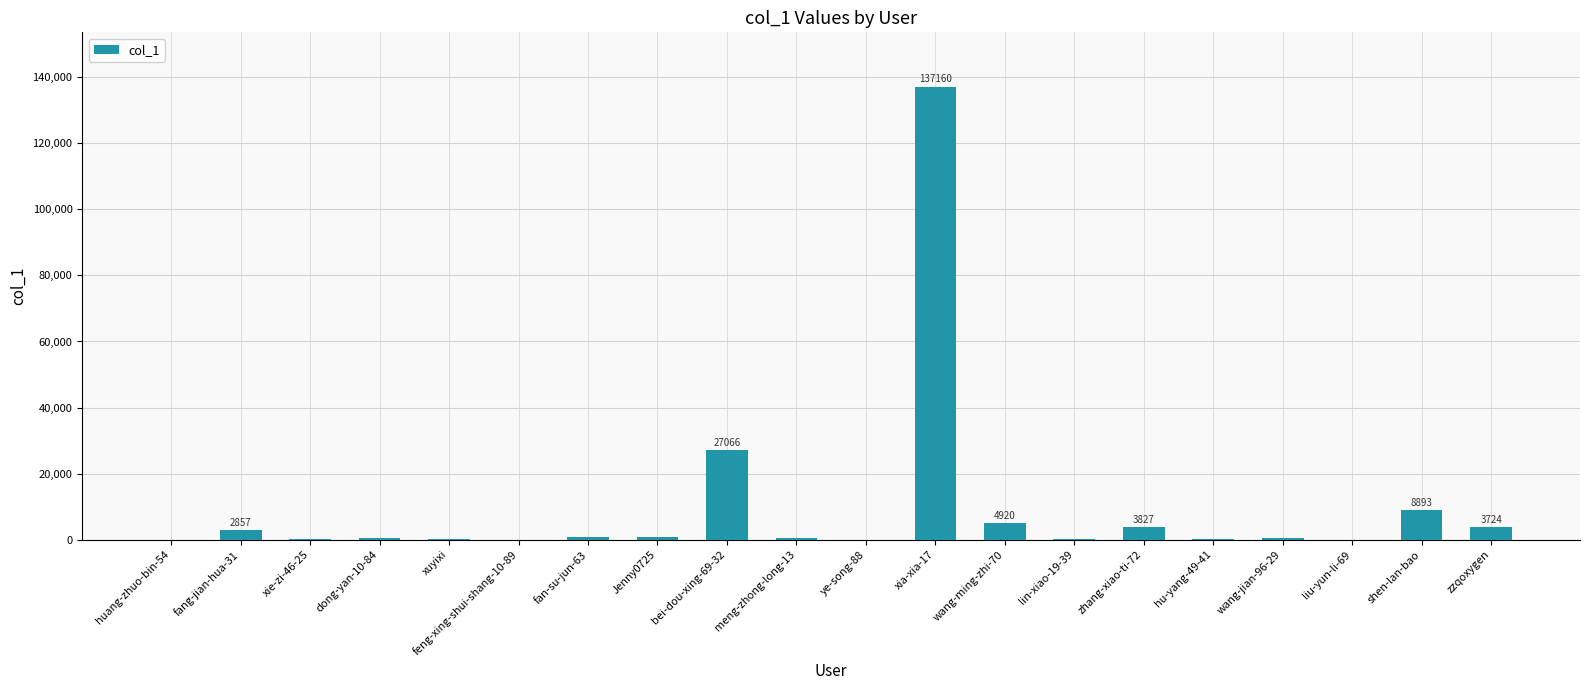

What is the sum of all values?

192021